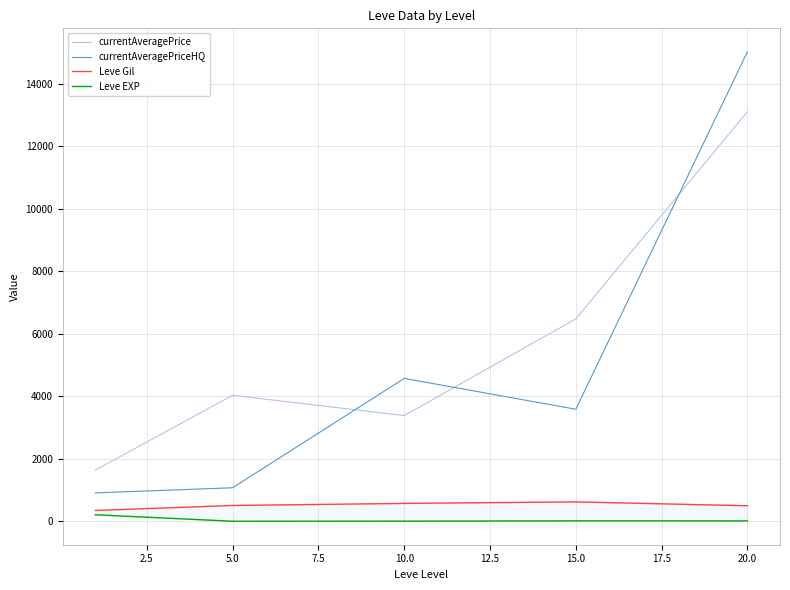

What is the highest value of the currentAveragePrice series?

13112.7